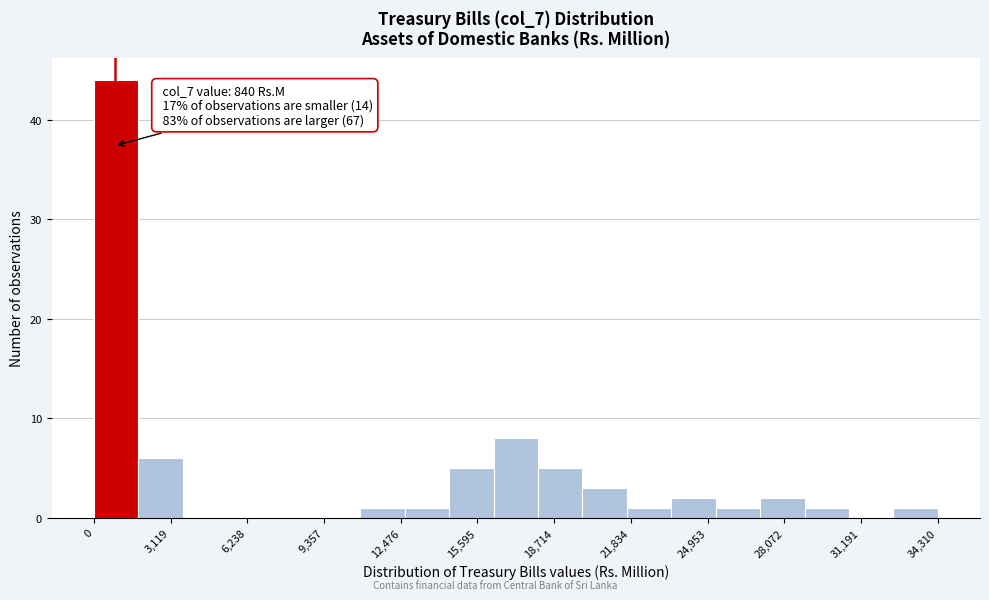

Around what value on the x-axis is the tallest bar? Give the approximate position of its centre, as read against the axis.

1000